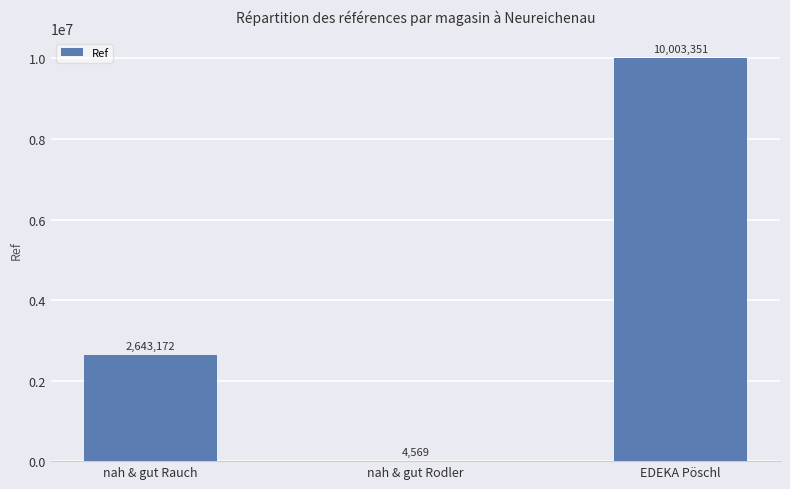

What is the difference between the values at EDEKA Pöschl and nah & gut Rauch?

7360179